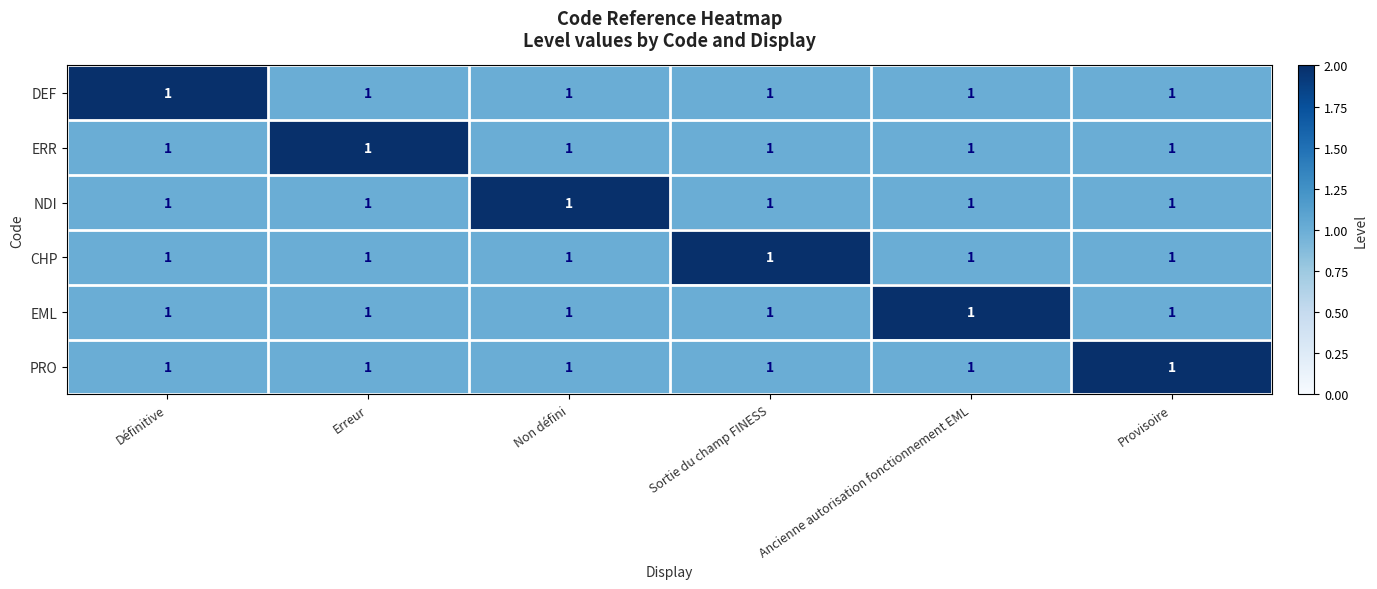

Is the value of NDI at Erreur greater than the value of CHP at Sortie du champ FINESS?

No